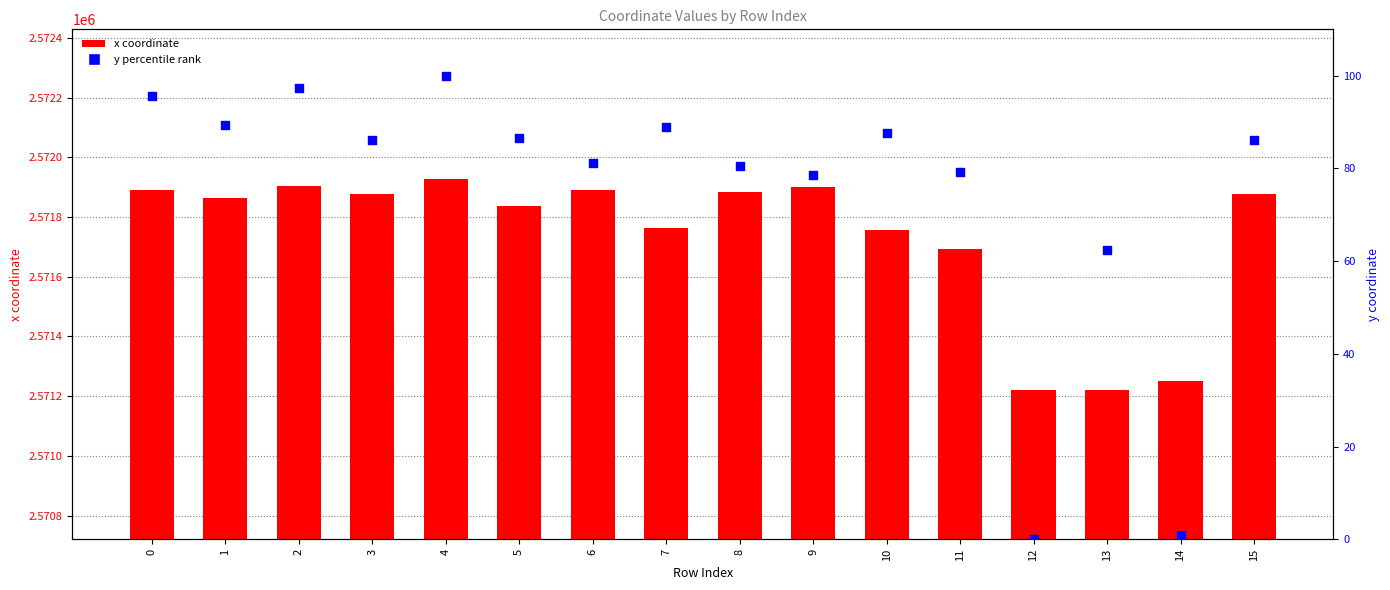

Which series has the largest total across all categories?

x